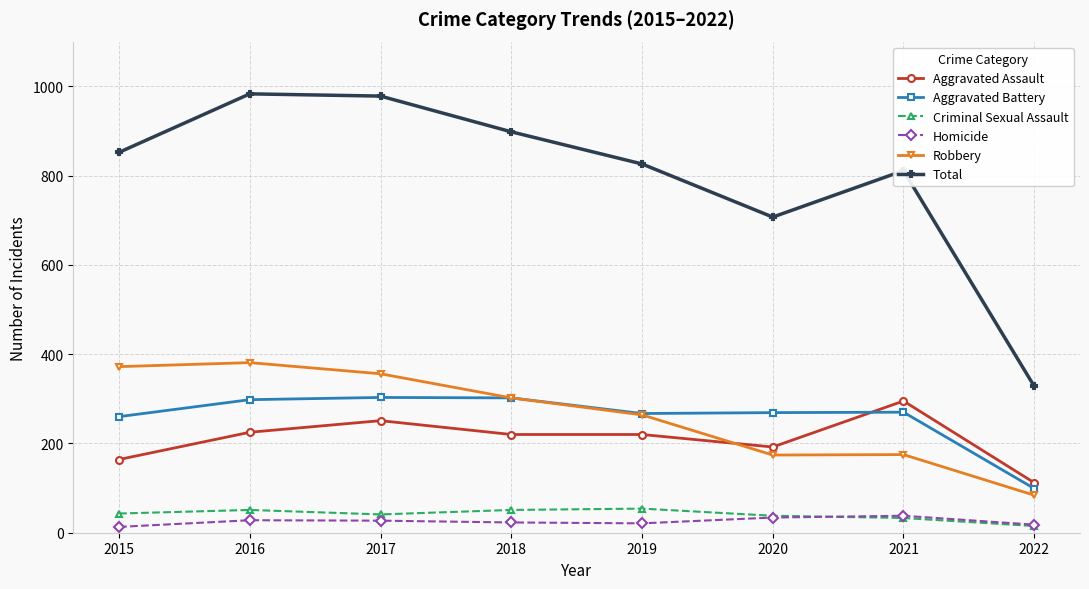

How many lines are shown in the chart?

6